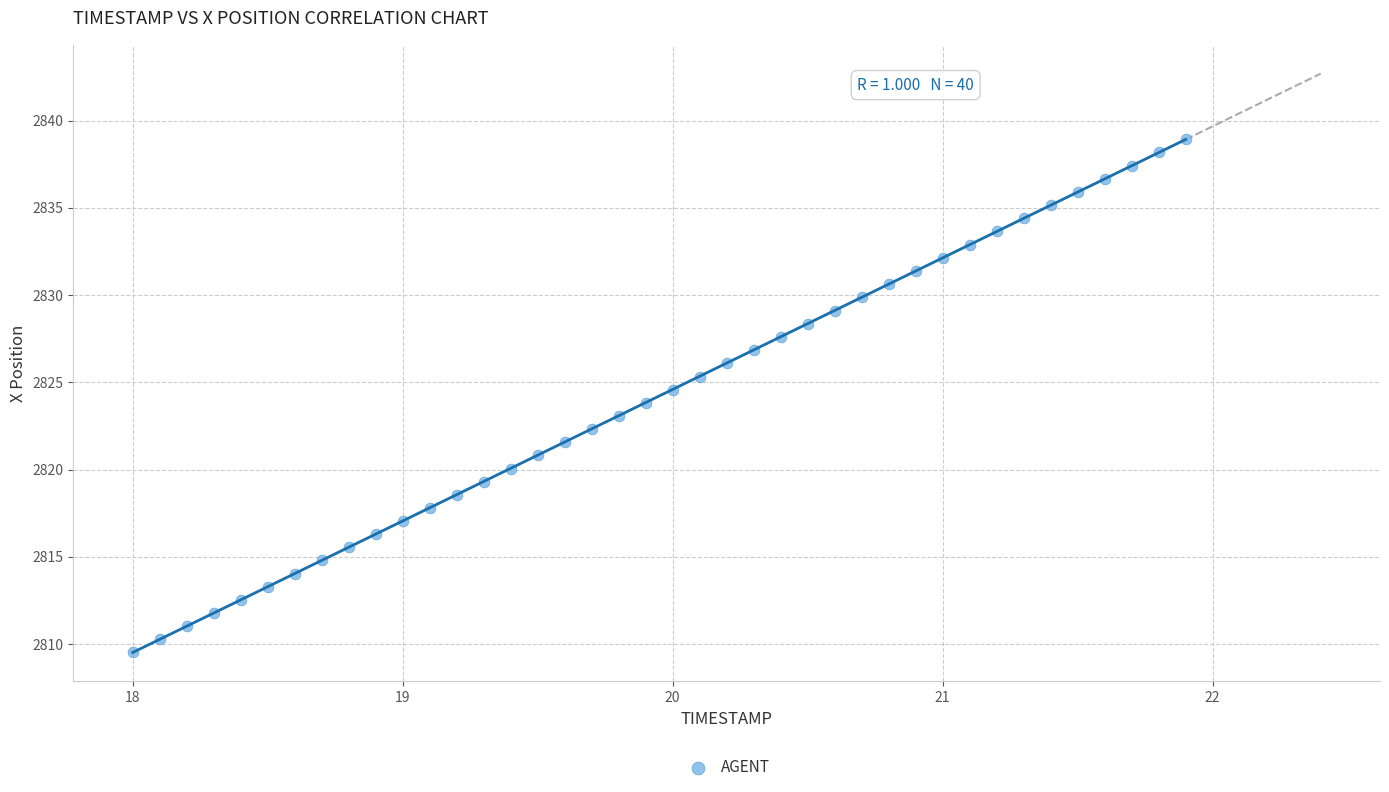

What is the range of X values (max minus min)?

3.9